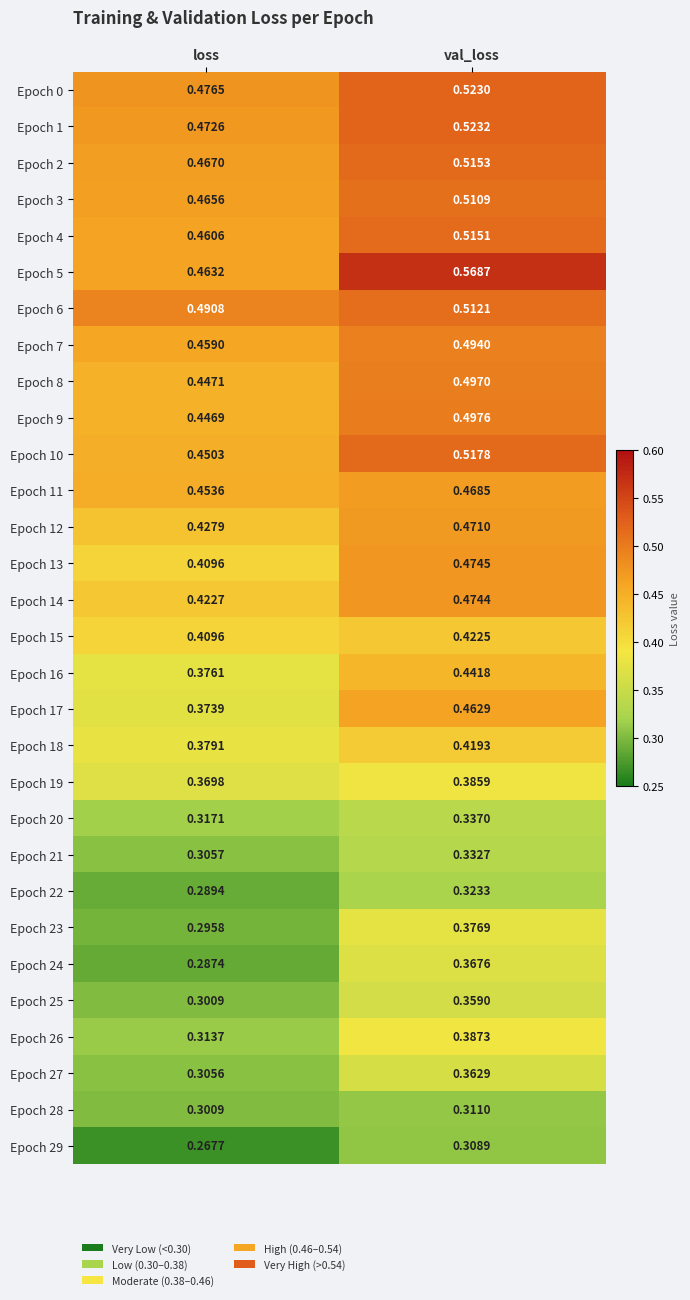

List the labels in order of Epoch 12 value, largest first.

val_loss, loss